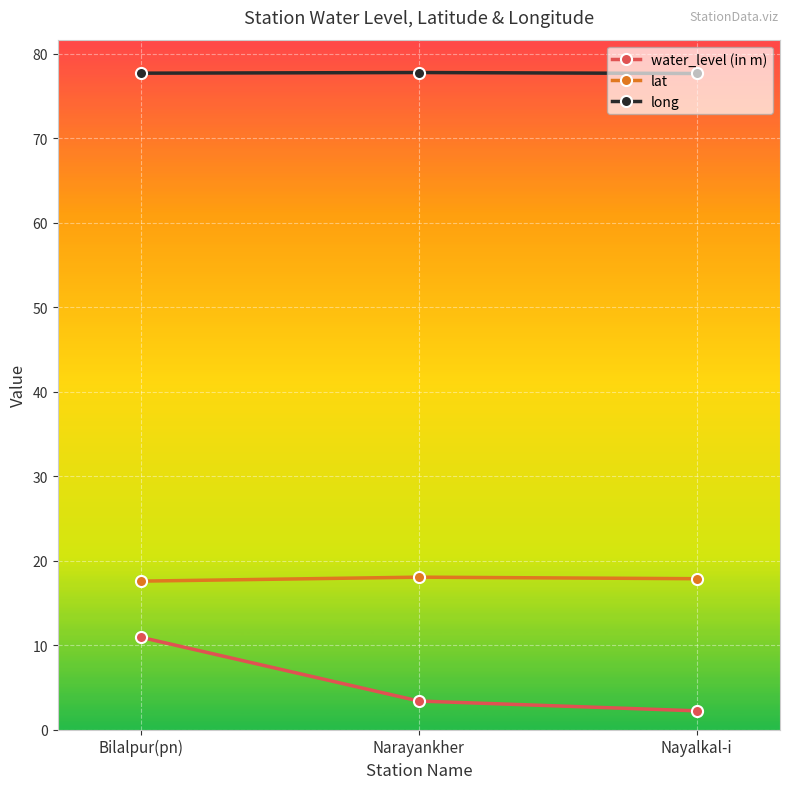

What is the spread (max minus min) of values at Nayalkal-i?

75.4